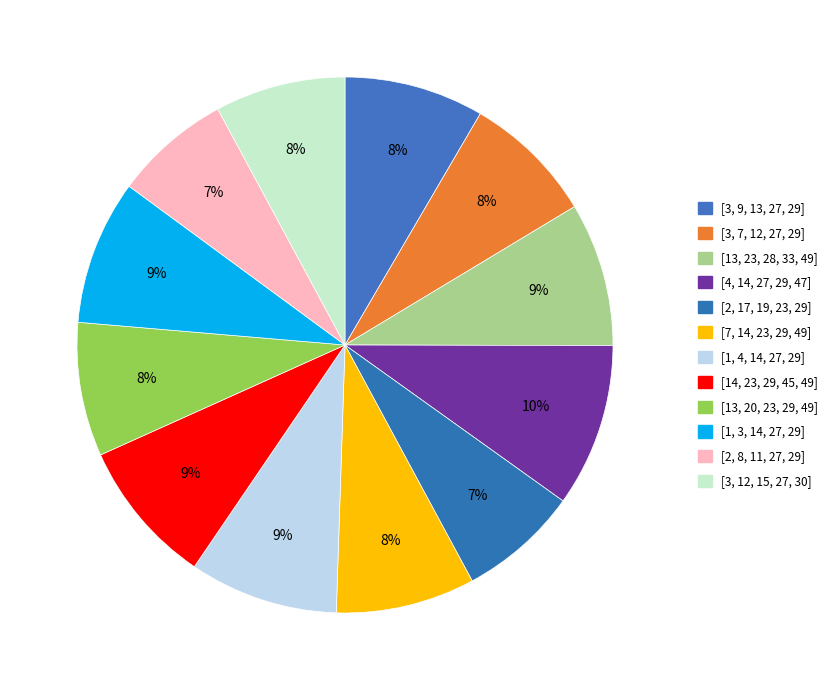

How many segments does this pie chart have?

12